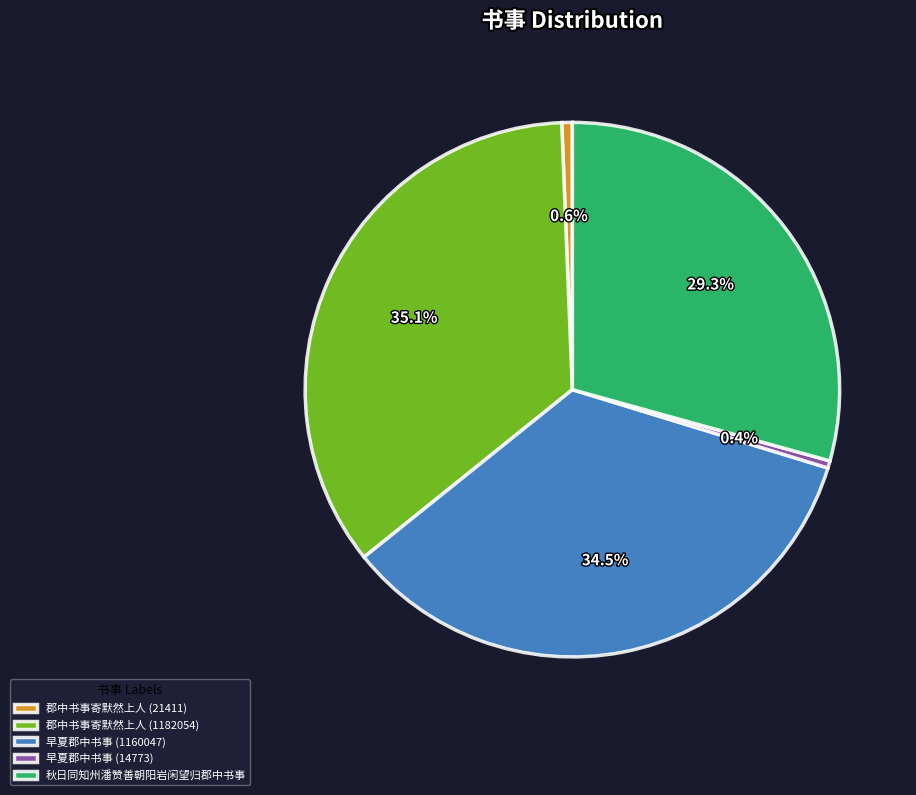

What is the largest slice in the pie chart?

郡中书事寄默然上人 (1182054)